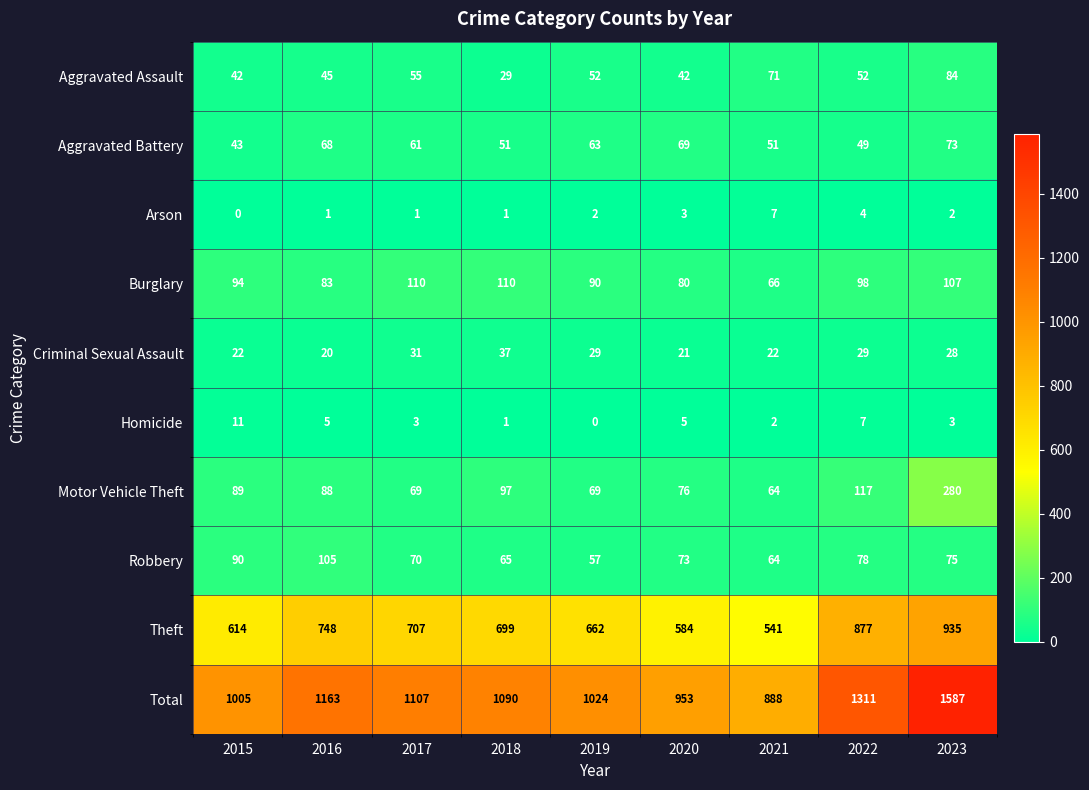

Which series changed the most between 2015 and 2020?

Total